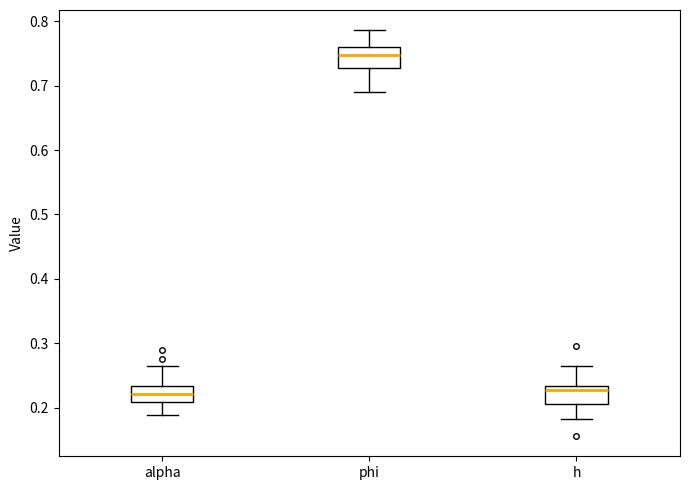

Reading left to right, read every box against the y-axis: the position of its median line, the range the box covers, and the ends of its whiskers. The values are not printed on the chart, so give them approximately, as read against the axis.

alpha: median 0.22, box 0.21 to 0.23, whiskers 0.19 to 0.26
phi: median 0.75, box 0.73 to 0.76, whiskers 0.69 to 0.79
h: median 0.23 (just below the box's upper edge), box 0.21 to 0.23, whiskers 0.18 to 0.26